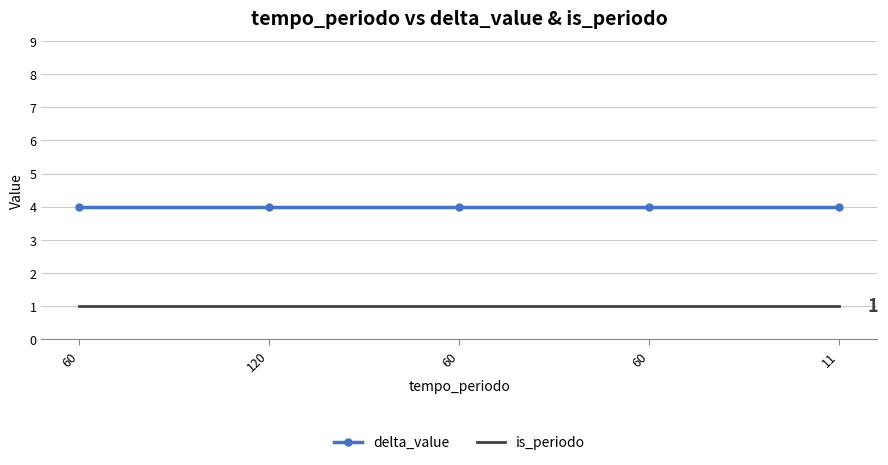

At how many categories does at least one series exceed 2?

5